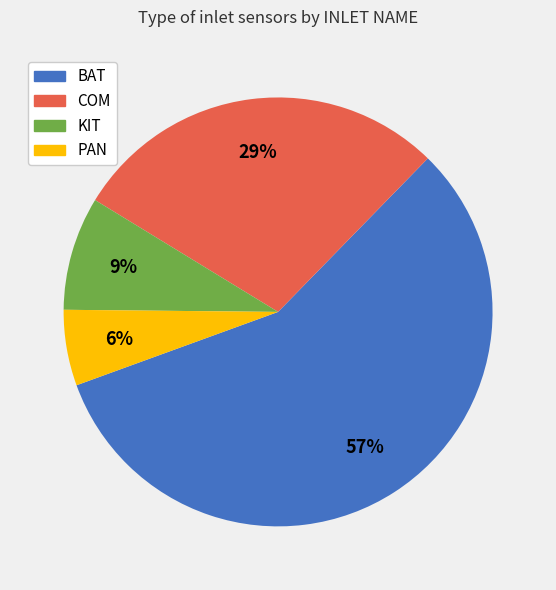

Combined, do KIT and BAT account for over 50%?

Yes